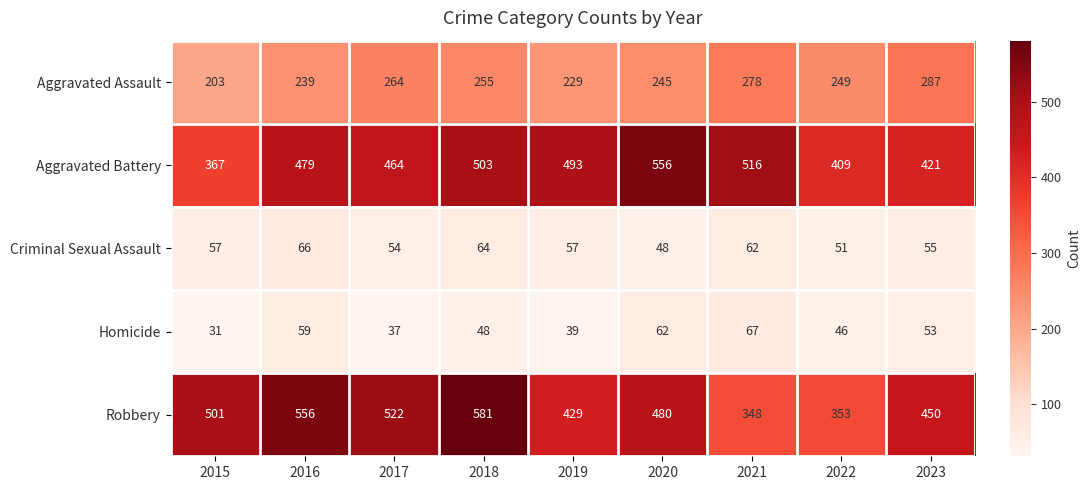

What is the spread (max minus min) of values at 2017?

485